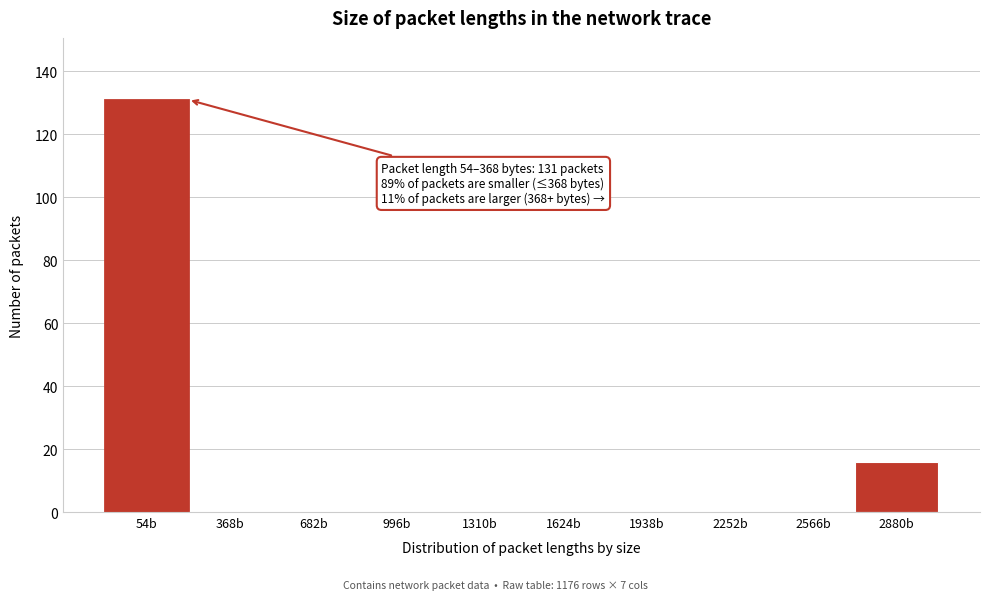

Reading left to right, list all the values displayed in this chart.

54b=131	368b=0	682b=0	996b=0	1310b=0	1624b=0	1938b=0	2252b=0	2566b=0	2880b=16